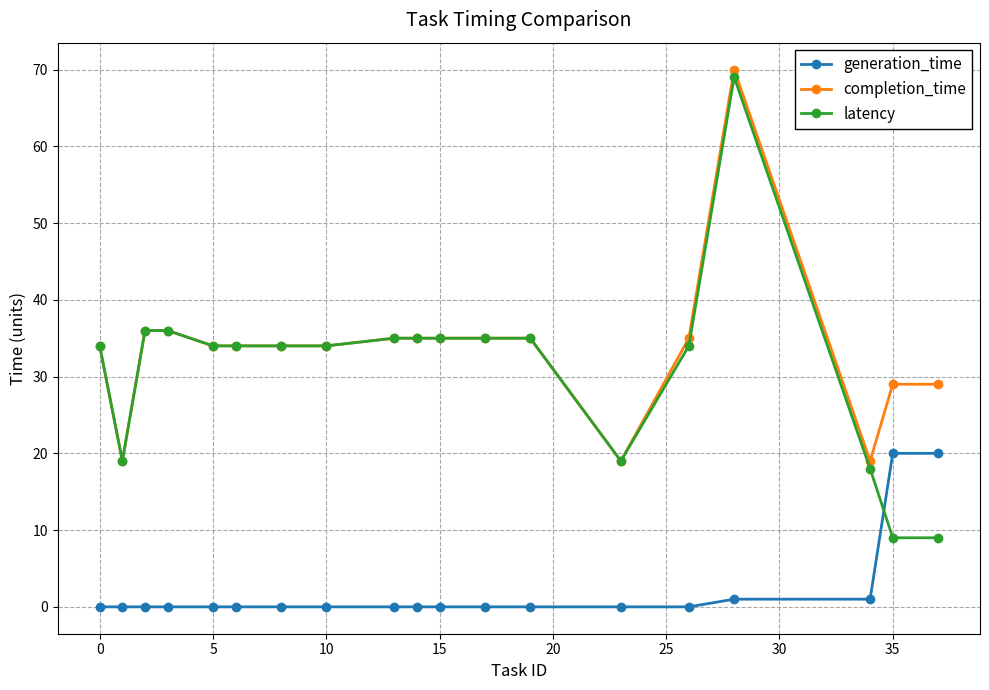

How many lines are shown in the chart?

3